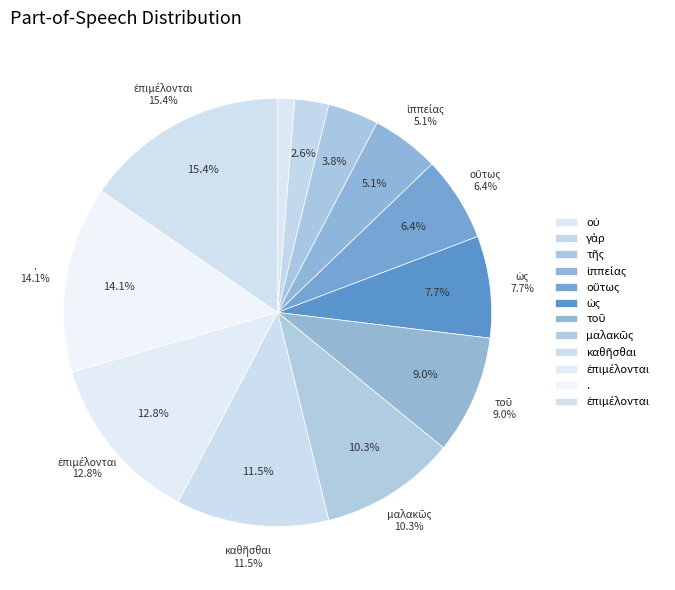

True or false: ὡς accounts for 8% of the total.

True